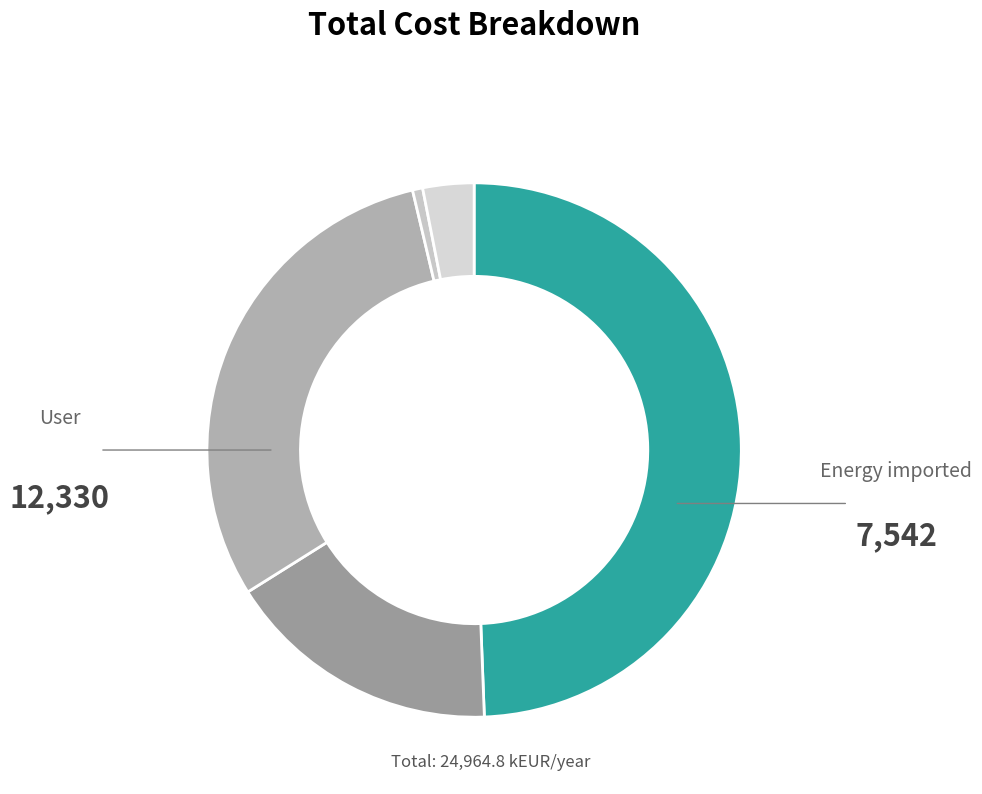

Count the number of slices in the pie.

5